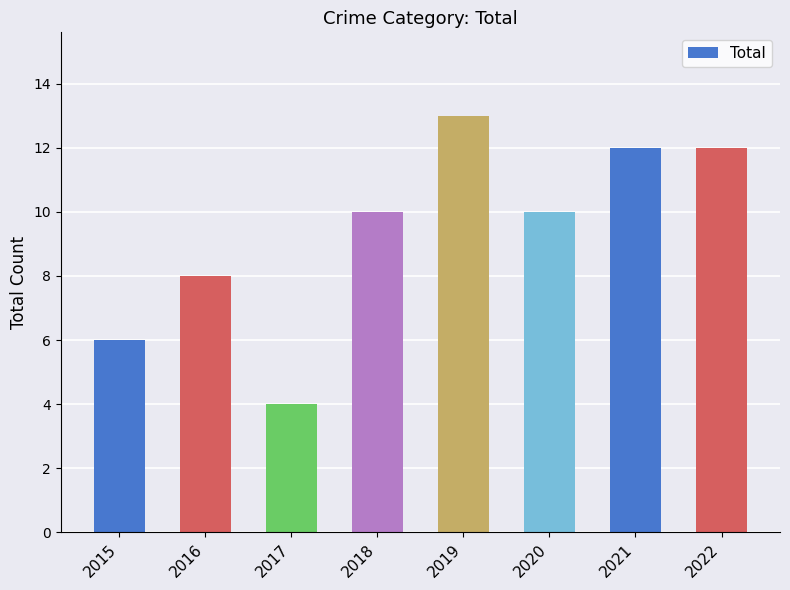

What is the change in value from 2017 to 2021?

+8